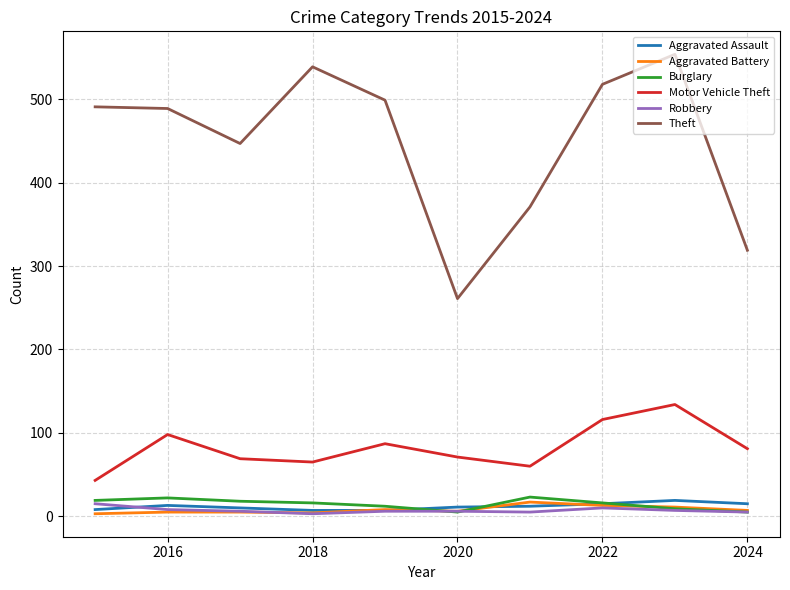

True or false: Aggravated Assault and Motor Vehicle Theft cross at least once.

False